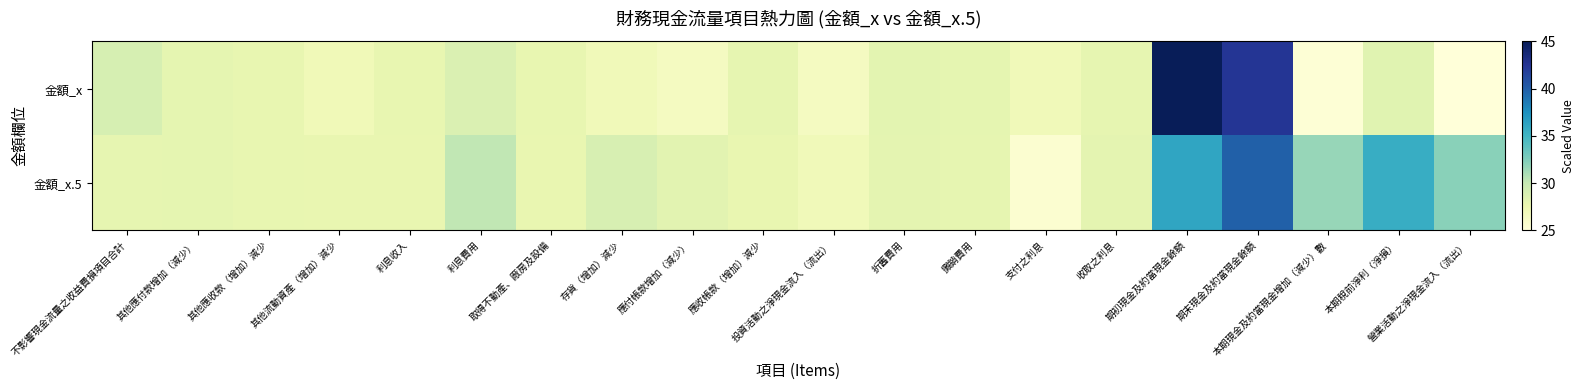

At which category is the sum across all series the highest?

期末現金及約當現金餘額